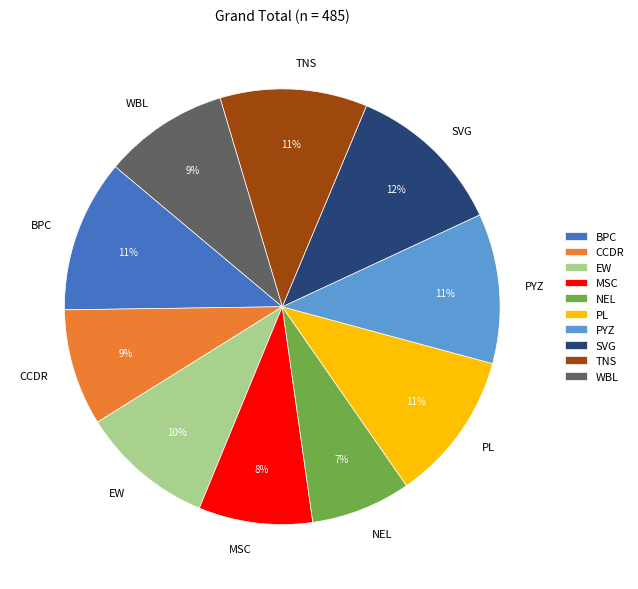

Between SVG and PYZ, which is larger?

SVG